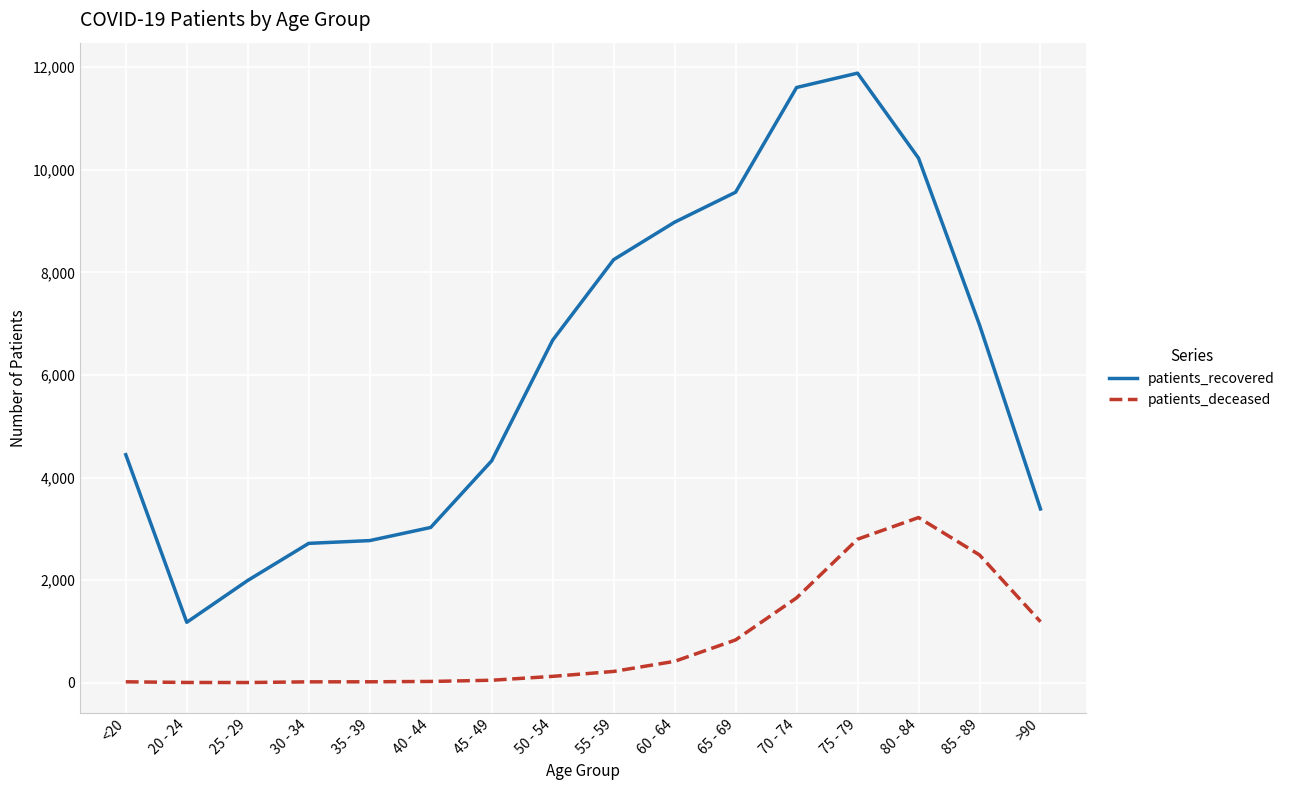

What is the greatest value displayed?

11884